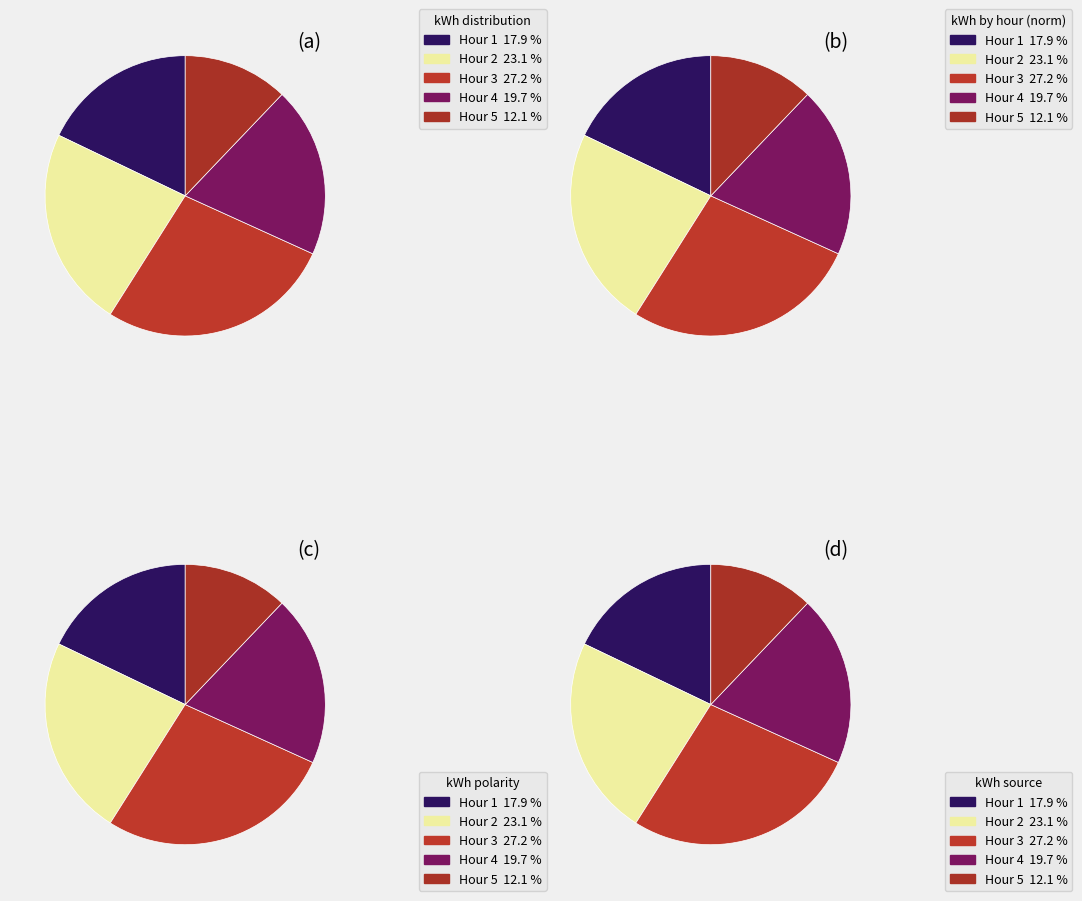

Rank the categories by value from highest to lowest.

Hour 3, Hour 2, Hour 4, Hour 1, Hour 5